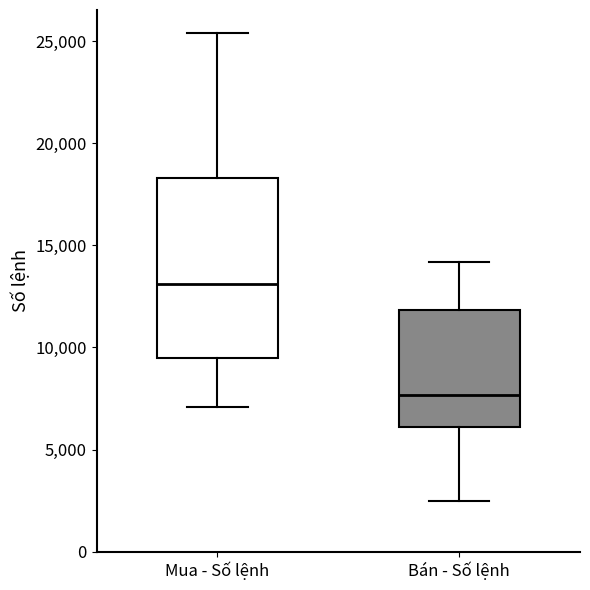

Reading left to right, read every box against the y-axis: the position of its median line, the range the box covers, and the ends of its whiskers. The values are not printed on the chart, so give them approximately, as read against the axis.

Mua - Số lệnh: median 13000, box 9500 to 18500, whiskers 7000 to 25500
Bán - Số lệnh: median 7500, box 6000 to 12000, whiskers 2500 to 14000